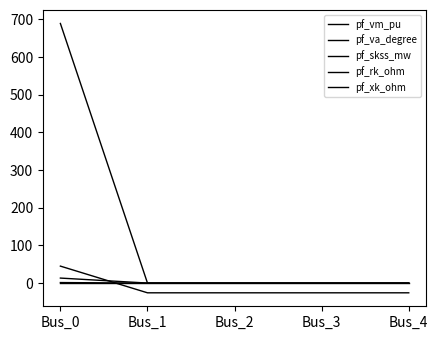

Rank the series at Bus_3 from highest to lowest value.

pf_vm_pu, pf_skss_mw, pf_rk_ohm, pf_xk_ohm, pf_va_degree